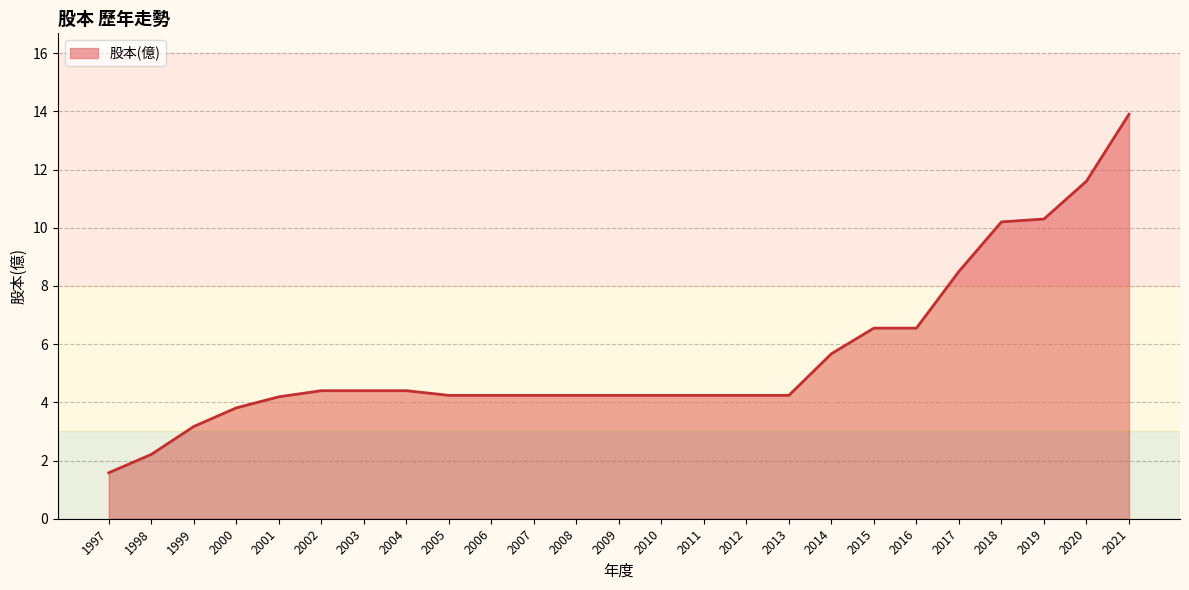

What is the smallest value displayed?

1.6